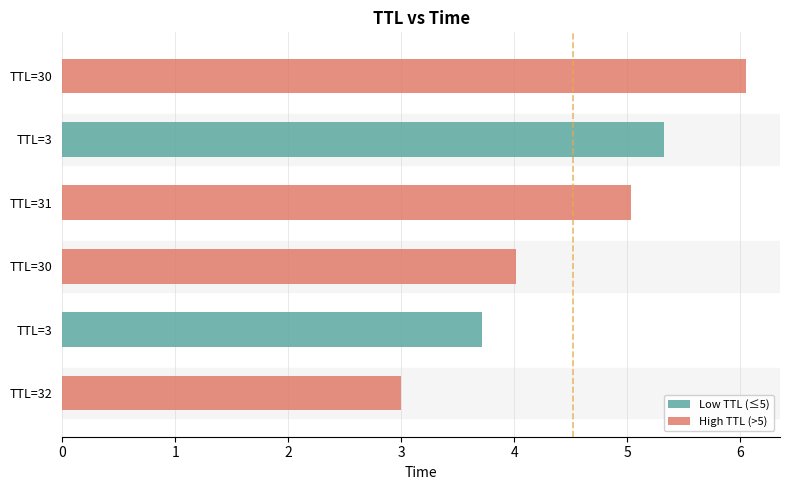

How many bars are there in total?

6